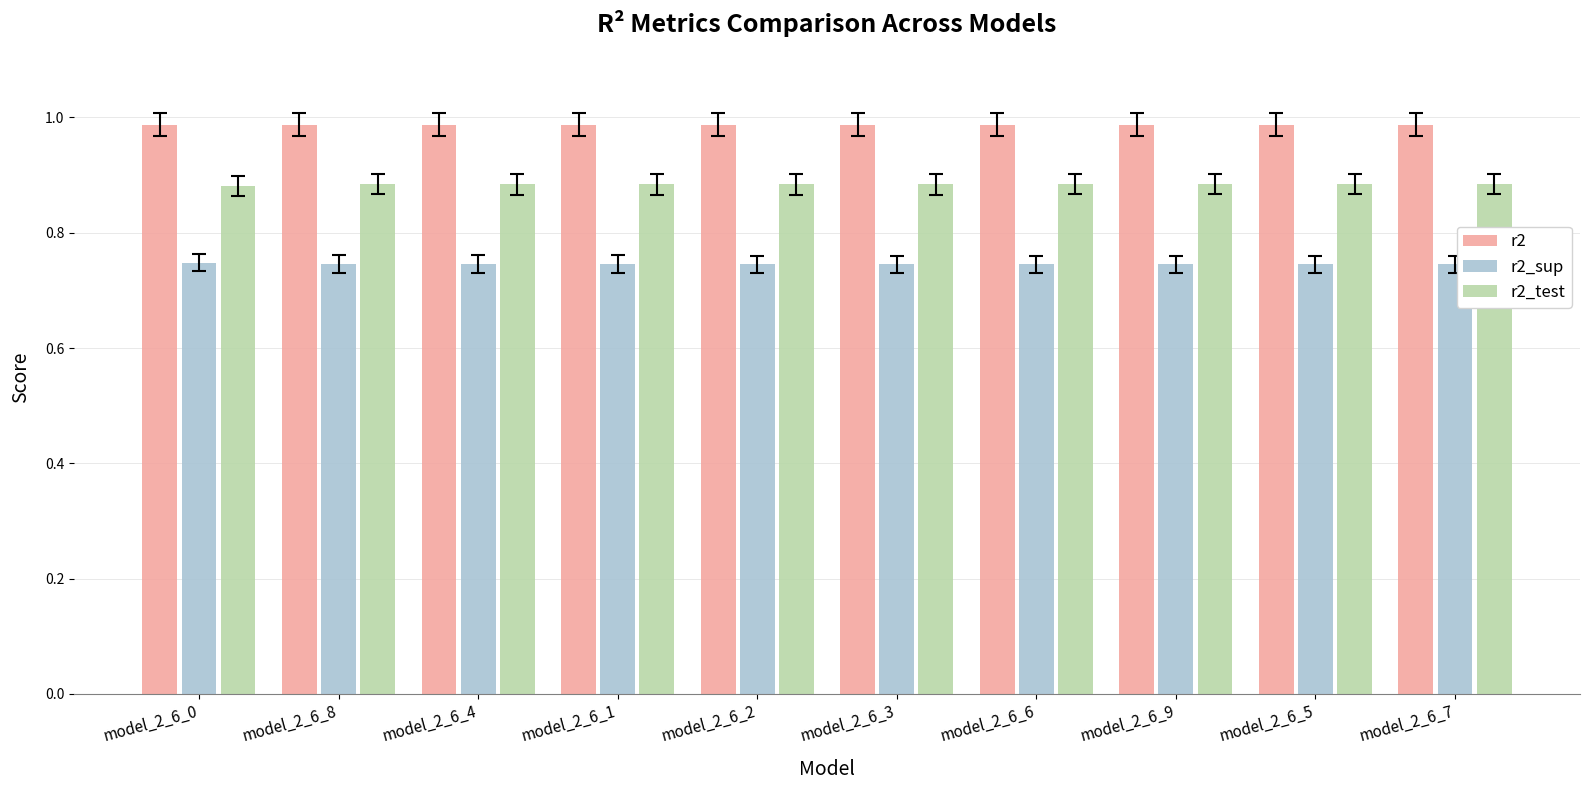

What are all the series names shown in the legend?

r2, r2_sup, r2_test